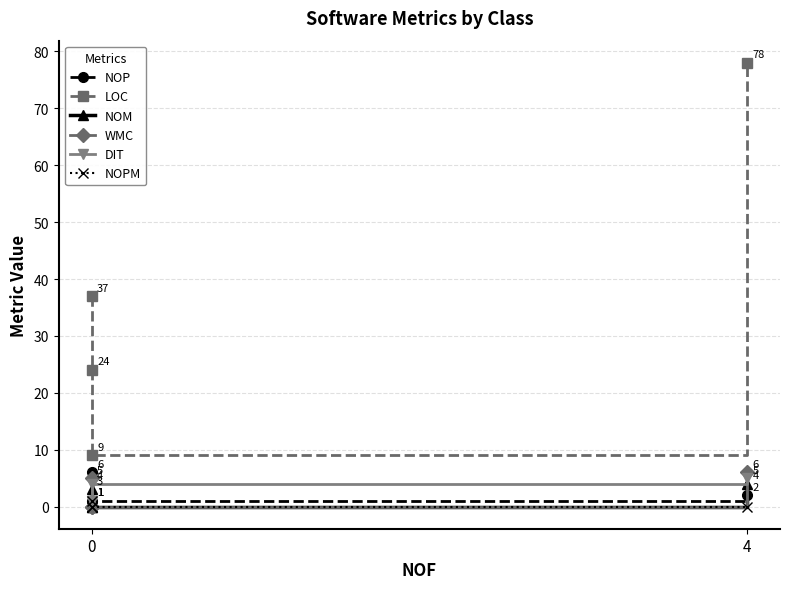

True or false: NOP has a value of 1 at 0.

True